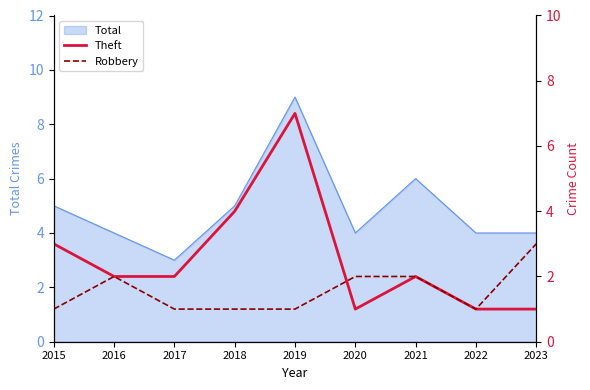

At which label does Robbery reach its minimum?

2015